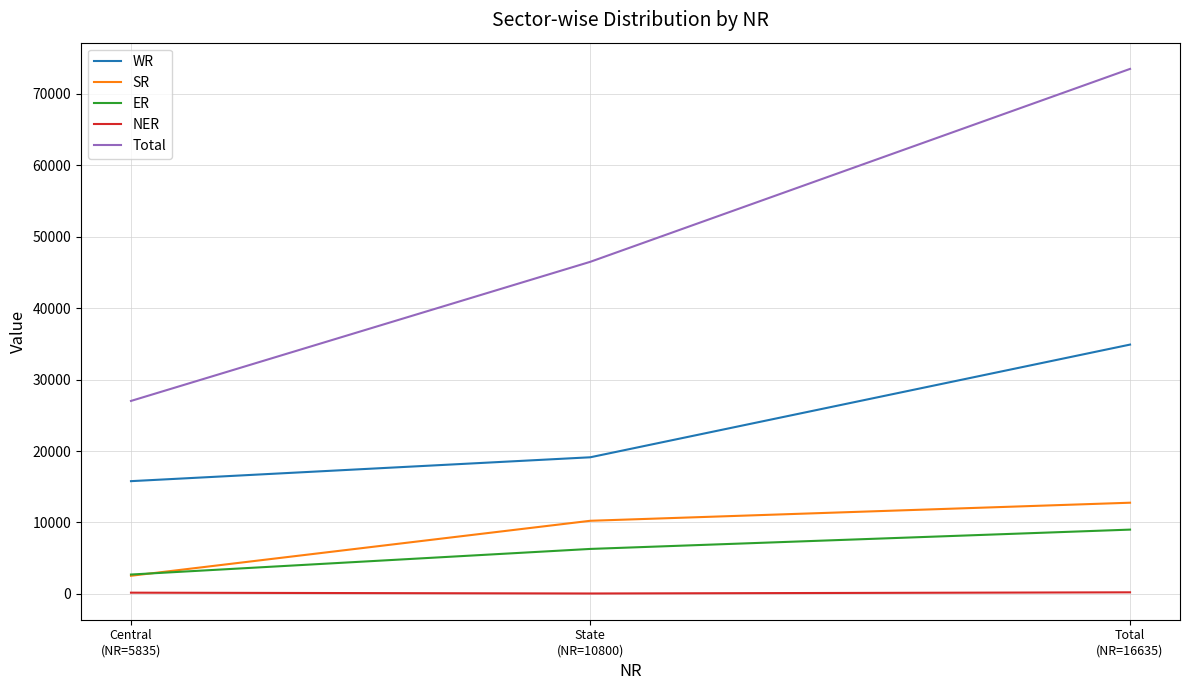

Where is NER nearest to the value 132?

Central
(NR=5835)